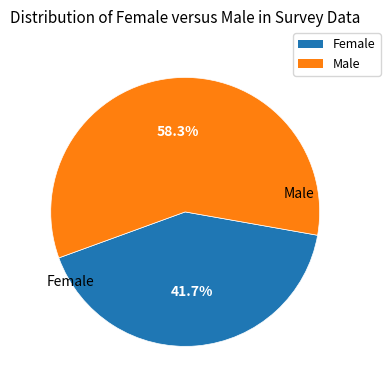

True or false: Male accounts for 70% of the total.

False